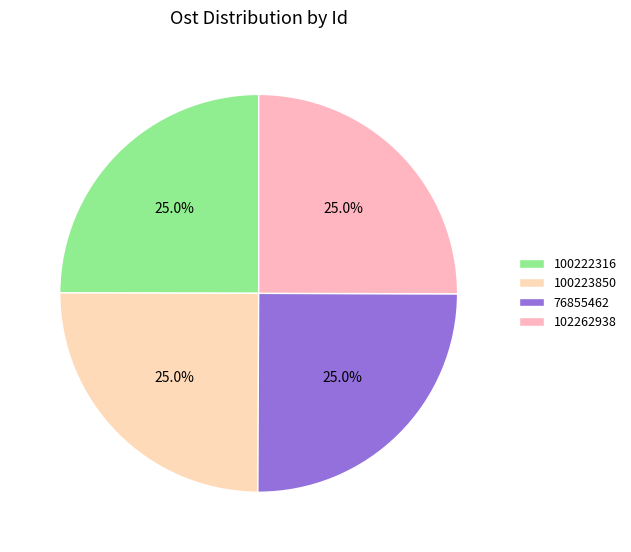

Is there any slice that represents more than half of the pie?

No